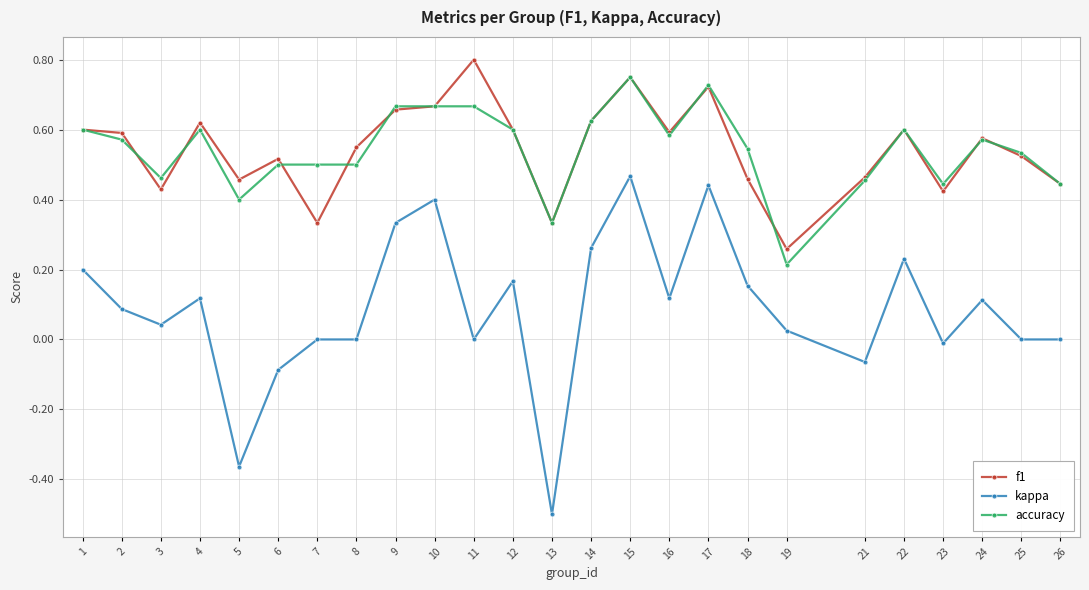

At which category does kappa reach its first local peak?

4